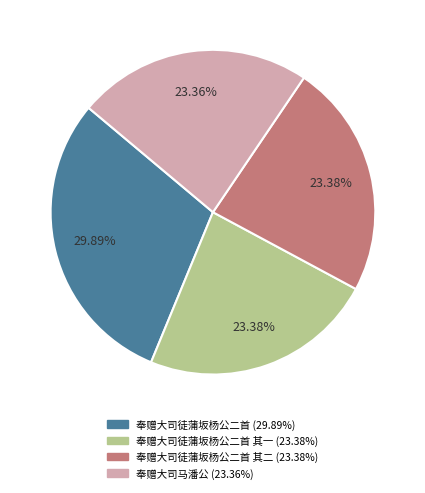

To the nearest percent, what is the average slice percentage?

25%